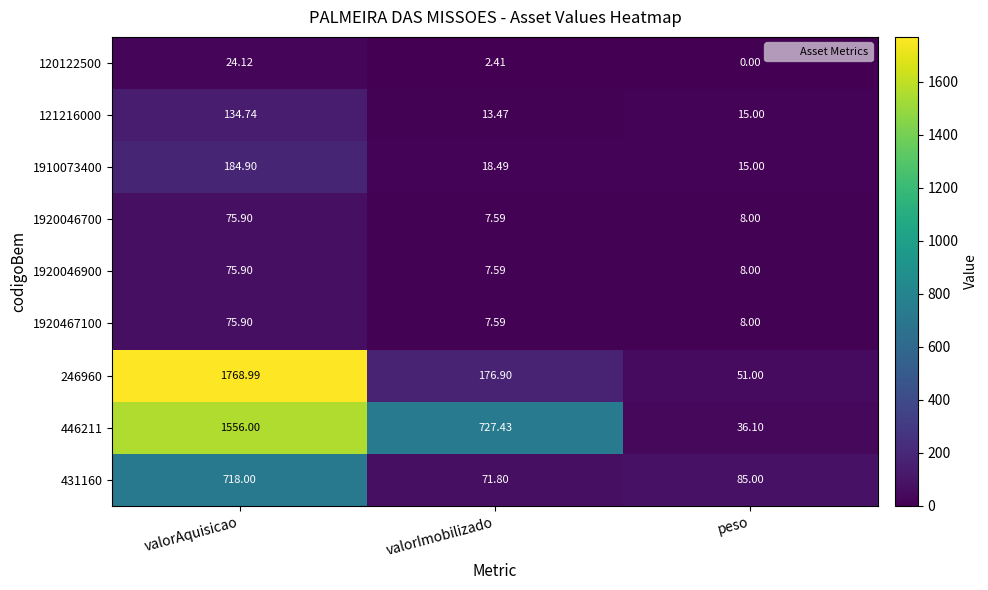

At which category does the chart reach its minimum across all series?

peso